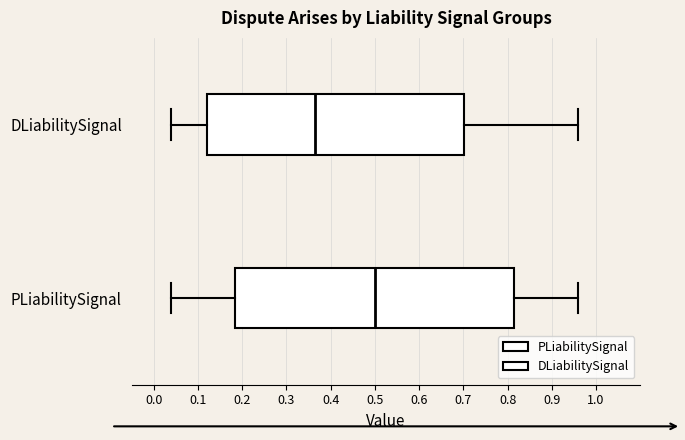

Which box is the widest, from its left edge to its right edge?

PLiabilitySignal